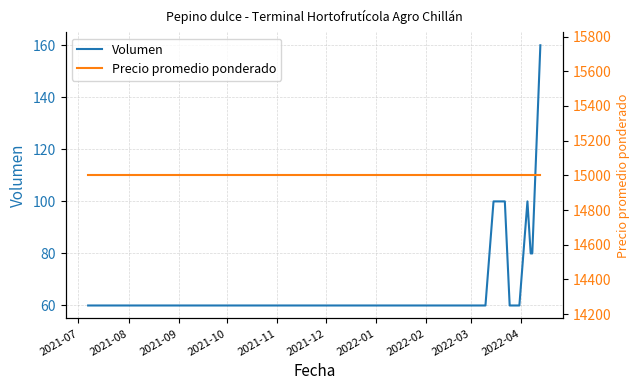

What is the lowest value of the Volumen series?

60